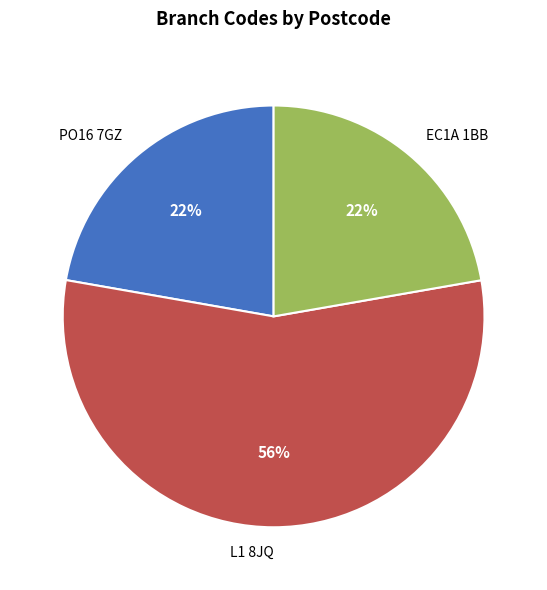

To the nearest percent, what is the combined percentage of L1 8JQ and PO16 7GZ?

78%